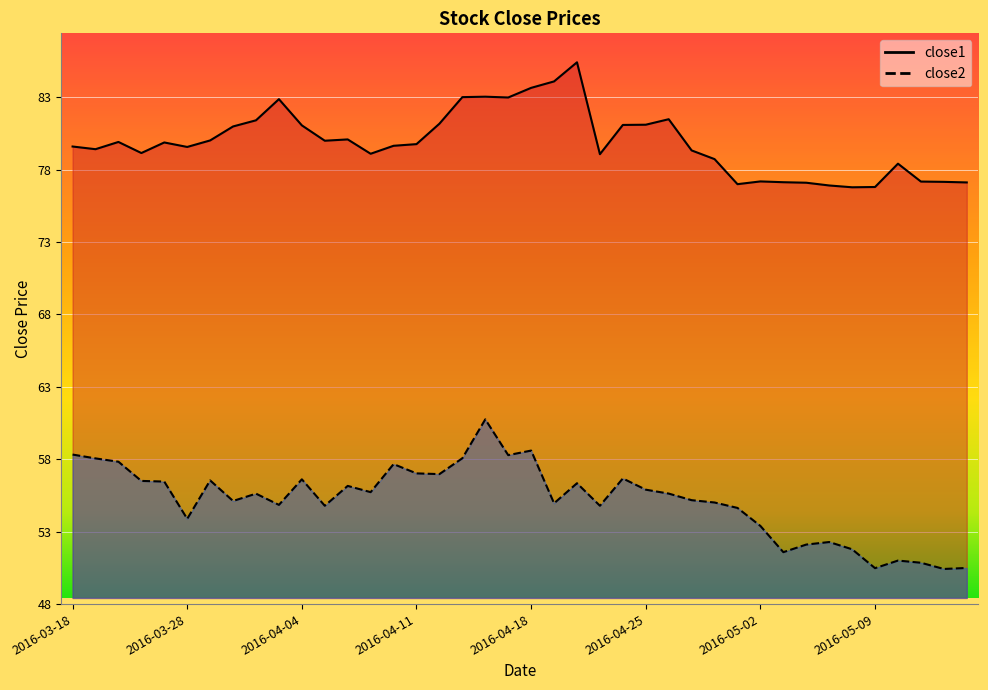

True or false: close1 and close2 cross at least once.

False